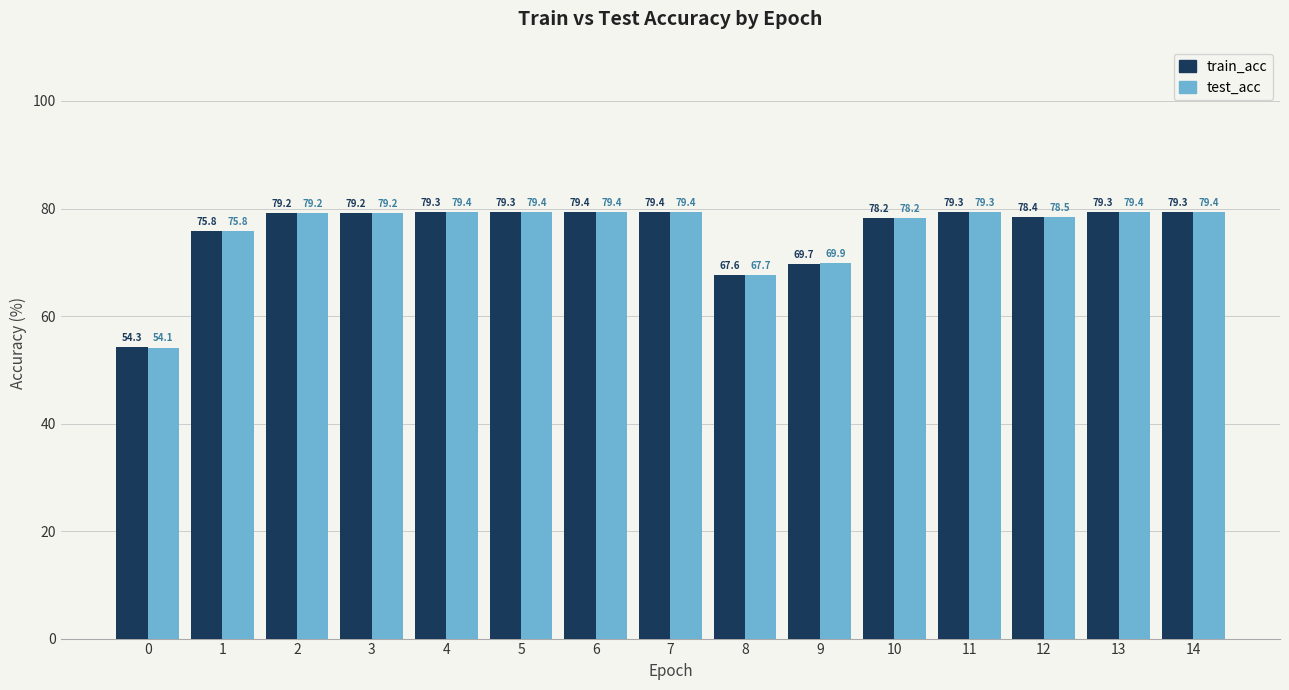

How many data points in train_acc are less than 79?

6